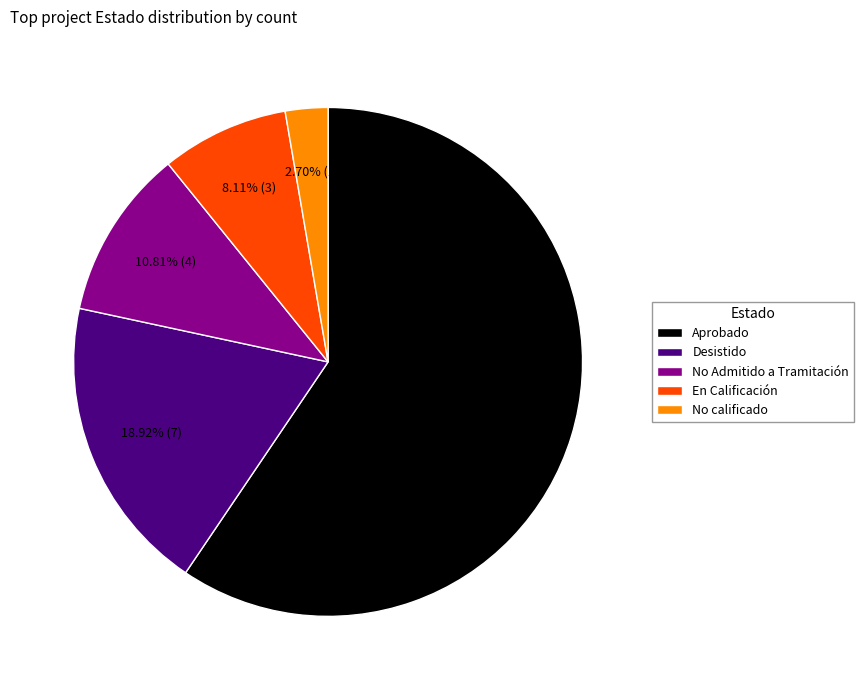

Does No calificado represent more than half of the total?

No